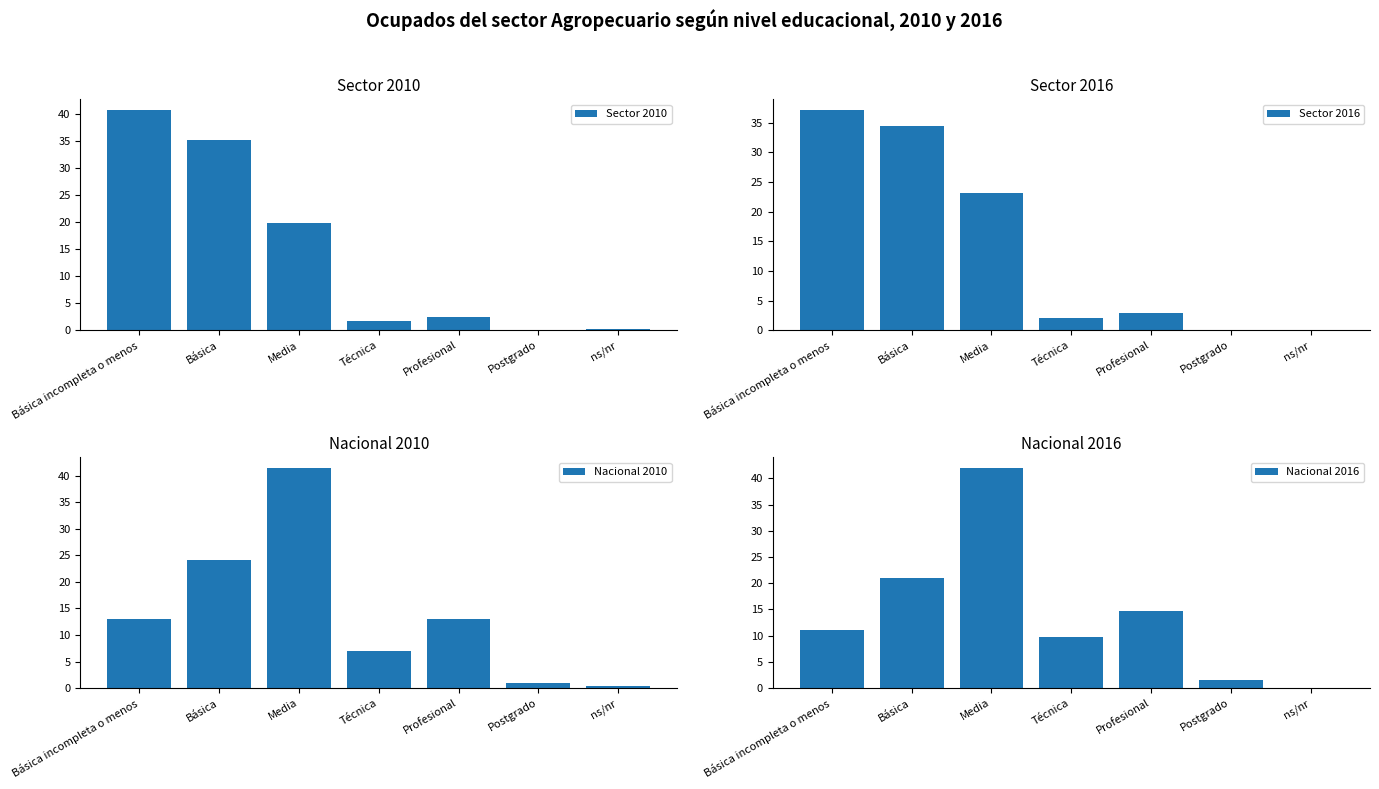

What are all the series names shown in the legend?

Sector 2010, Sector 2016, Nacional 2010, Nacional 2016